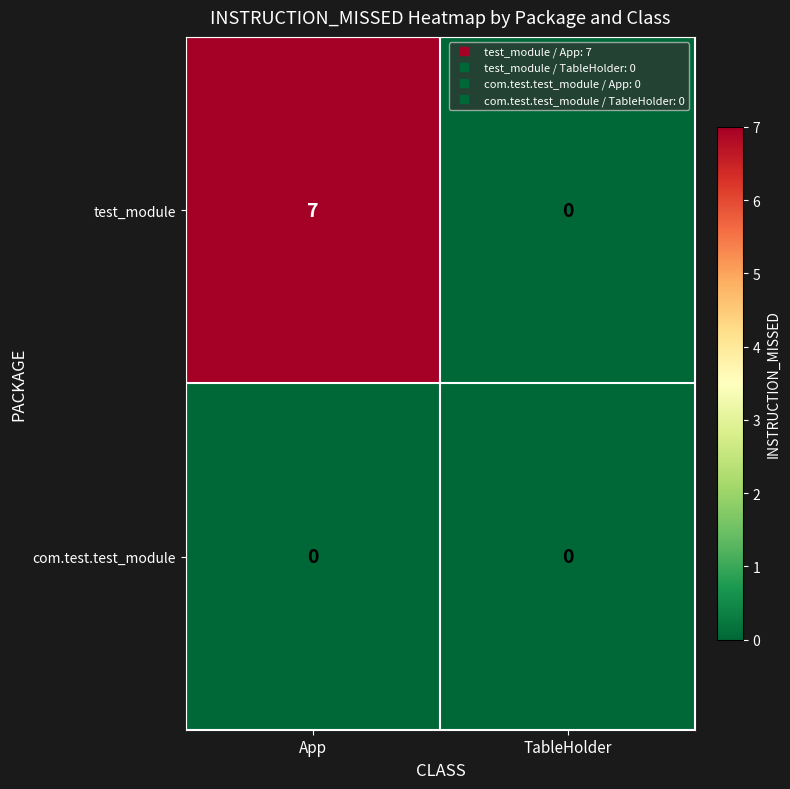

At which label is test_module closest to 3?

TableHolder